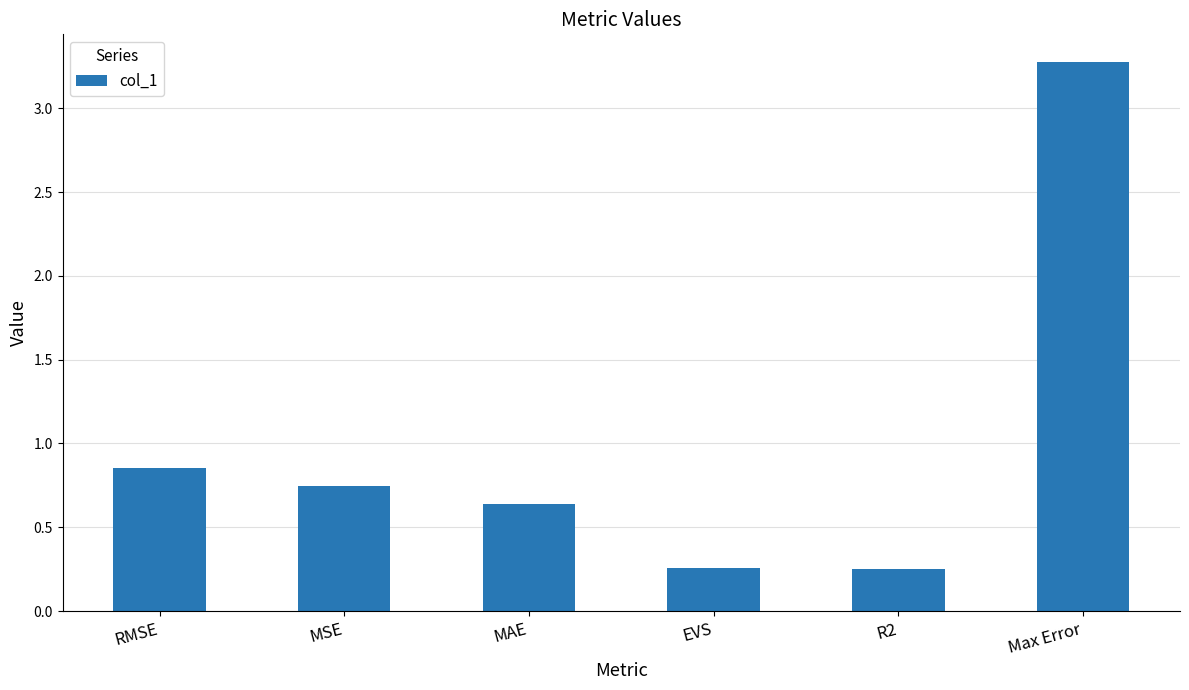

What is the greatest value displayed?

3.3